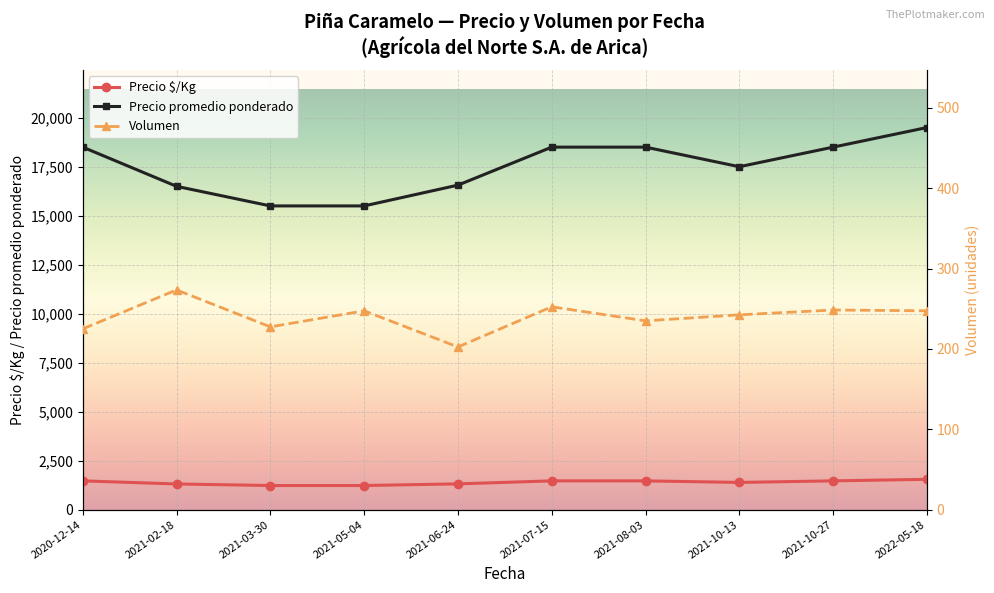

Rank the categories by Volumen value from lowest to highest.

2021-06-24, 2020-12-14, 2021-03-30, 2021-08-03, 2021-10-13, 2021-05-04, 2022-05-18, 2021-10-27, 2021-07-15, 2021-02-18